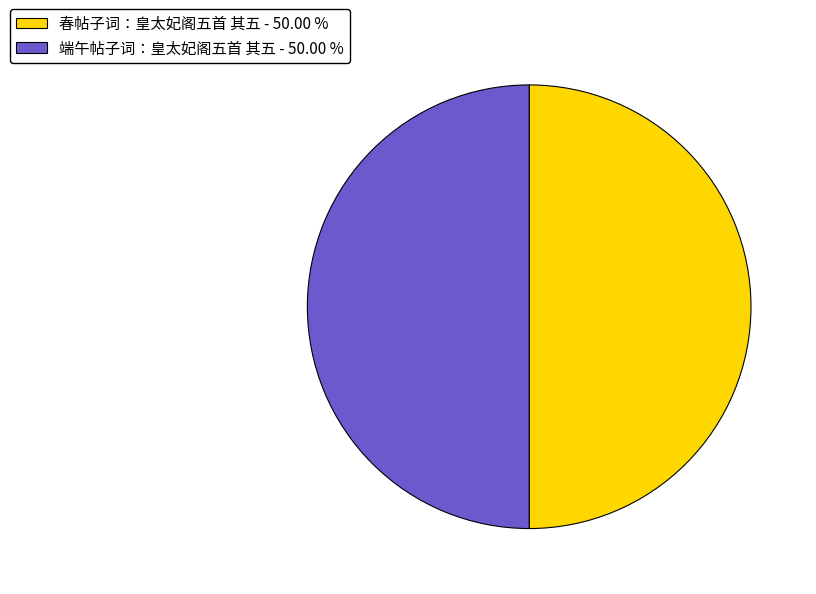

What is the ratio of the value at 春帖子词：皇太妃阁五首 其五 - 50.00 % to the value at 端午帖子词：皇太妃阁五首 其五 - 50.00 %?

1.0